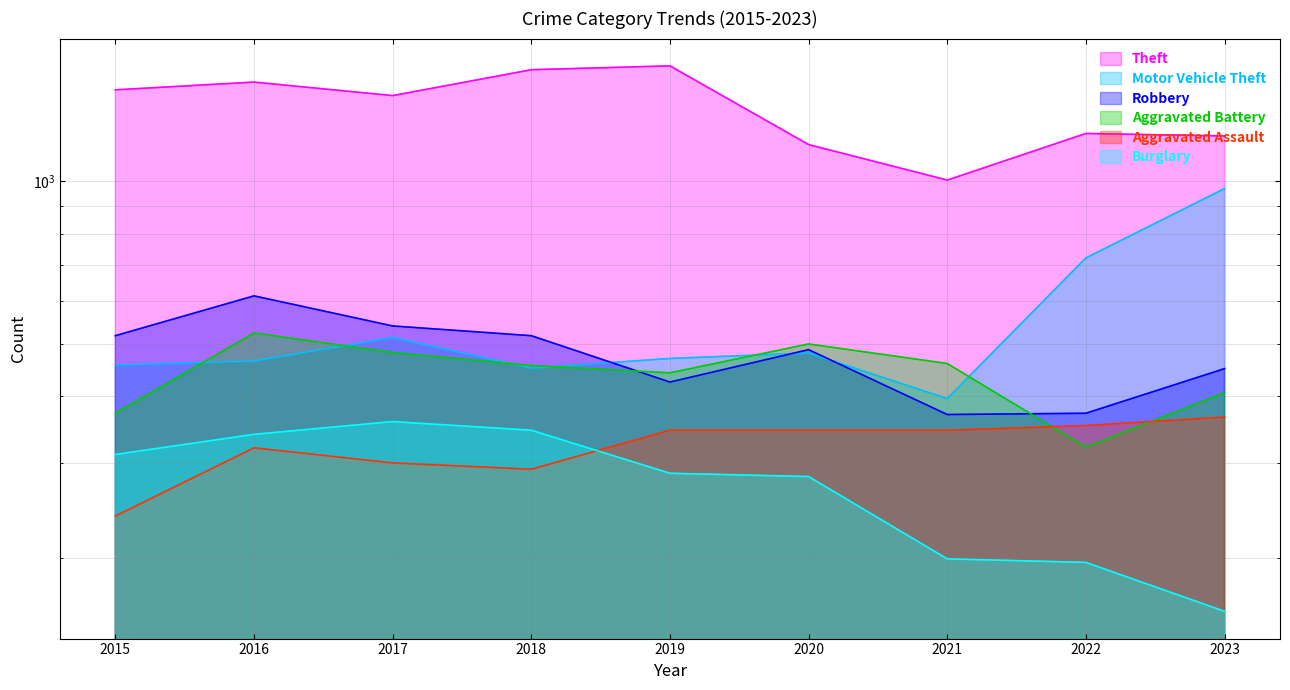

Reading left to right, extract all data points from this chart.

Theft: 1480	1530	1444	1613	1640	1171	1006	1228	1215
Motor Vehicle Theft: 456	464	513	450	469	480	395	721	970
Robbery: 517	613	539	517	424	487	369	371	449
Aggravated Battery: 371	523	481	455	441	499	459	321	405
Aggravated Assault: 239	320	300	292	345	345	345	352	365
Burglary: 311	339	358	345	287	283	199	196	159